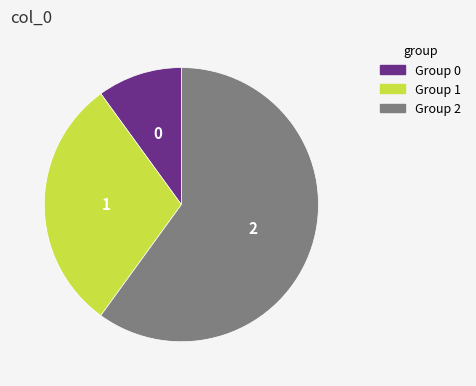

Is the sum of Group 0 and Group 2 greater than half?

Yes